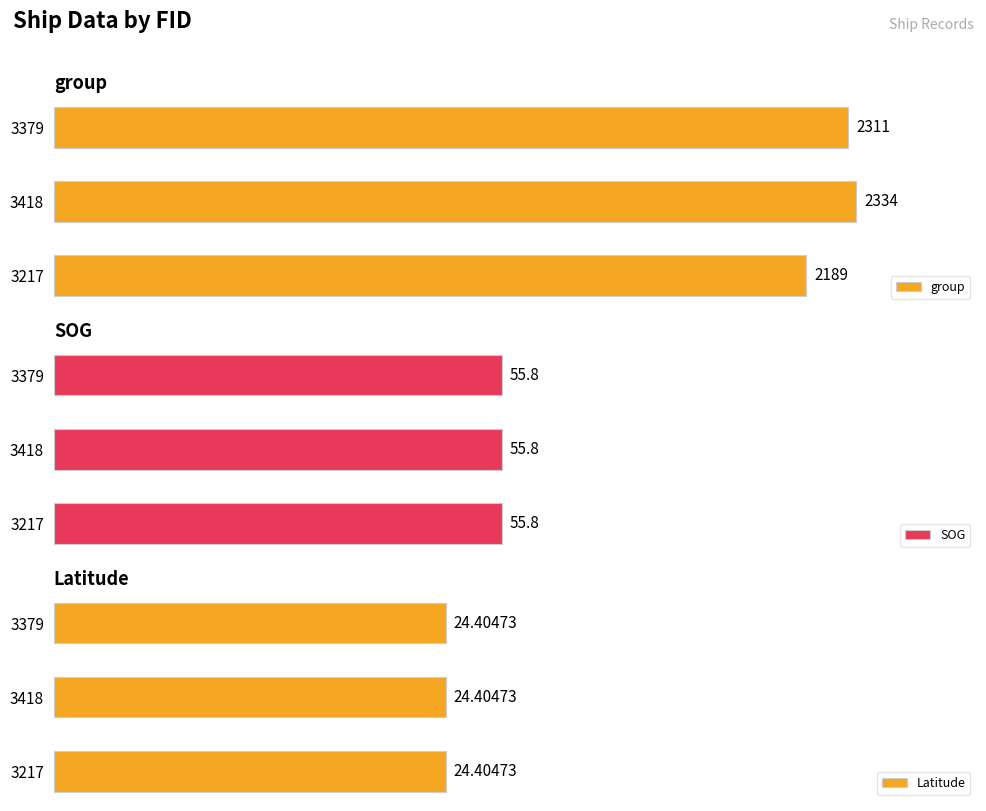

True or false: SOG has a value of 0.1 at 0.

False